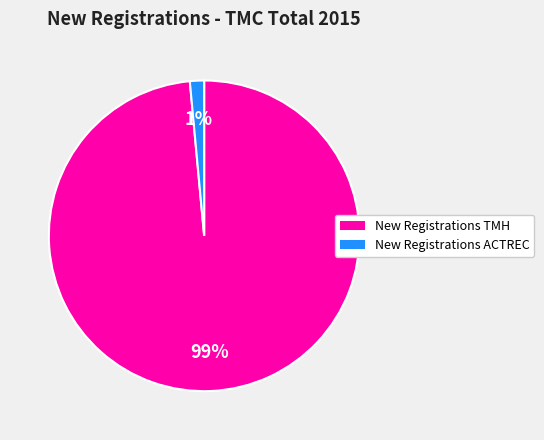

Which category accounts for the majority?

New Registrations TMH